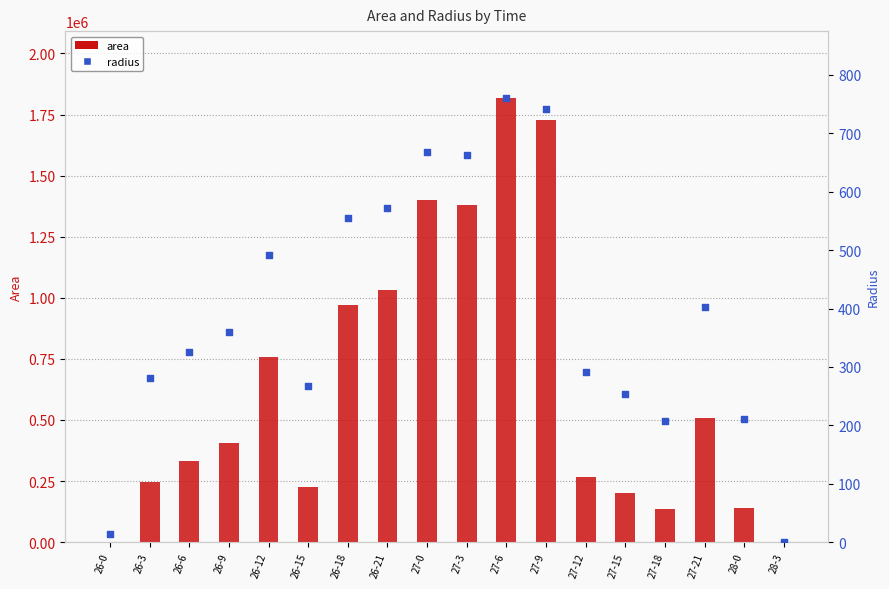

What is the total value across all series at 27-0?

1401917.9